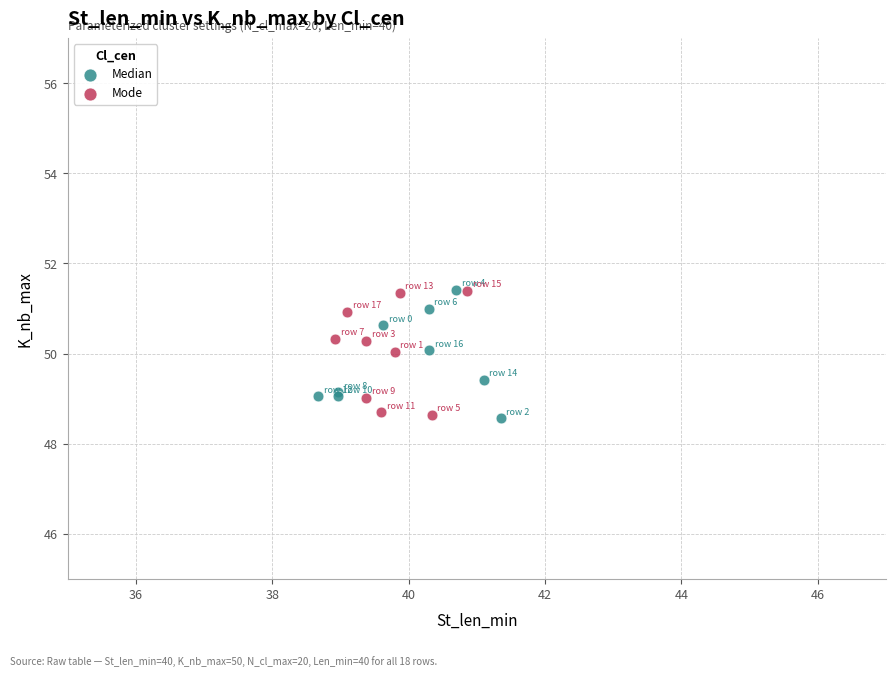

What are all the series names shown in the legend?

Median, Mode